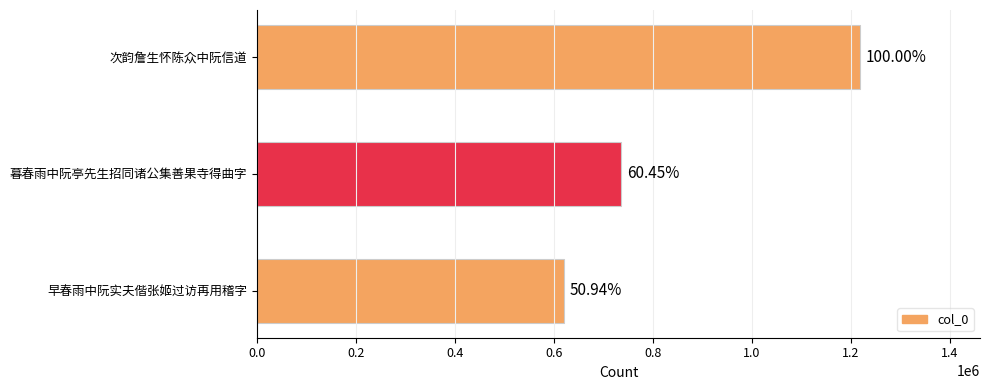

Are the bars horizontal?

Yes